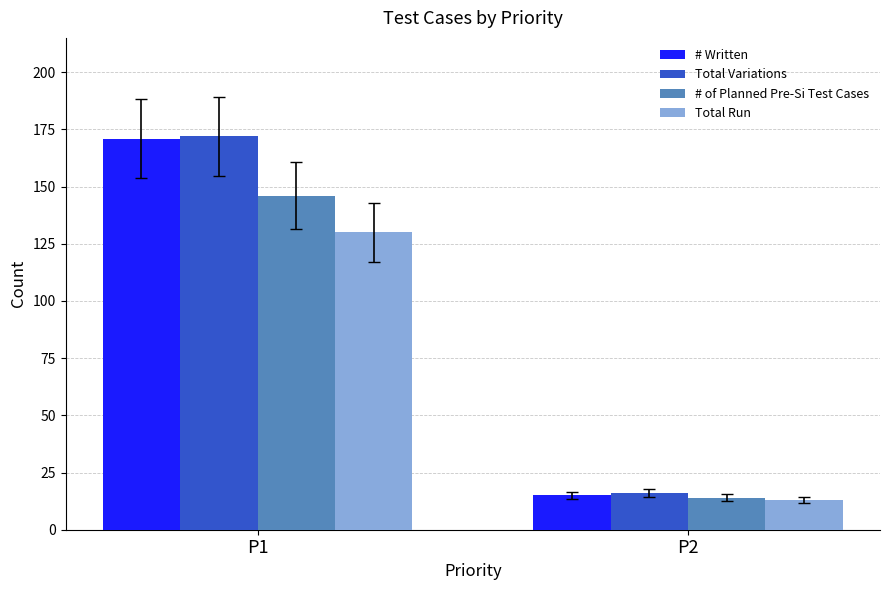

Reading left to right, transcribe all the data shown in this chart.

# Written: P1=171	P2=15
Total Variations: P1=172	P2=16
# of Planned Pre-Si Test Cases: P1=146	P2=14
Total Run: P1=130	P2=13